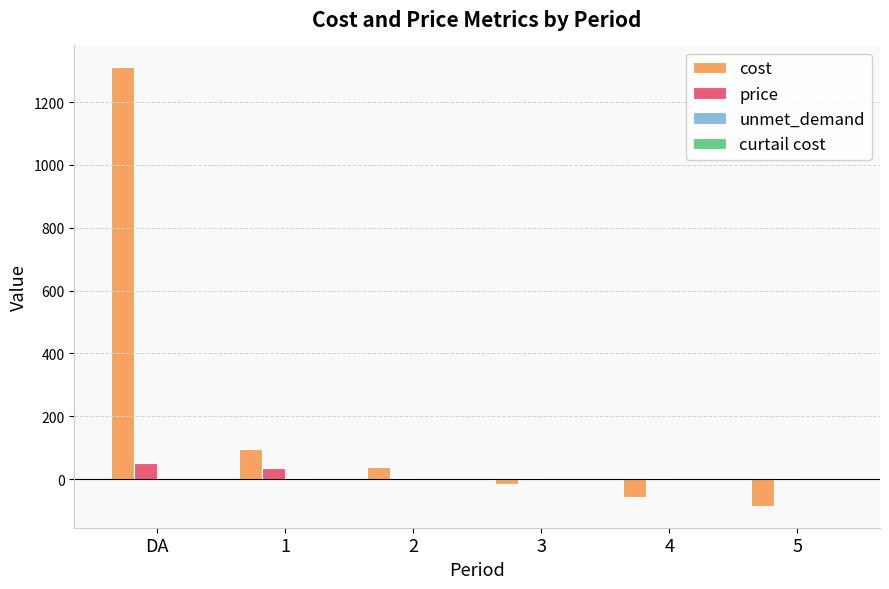

Which category has the highest value across all series?

DA